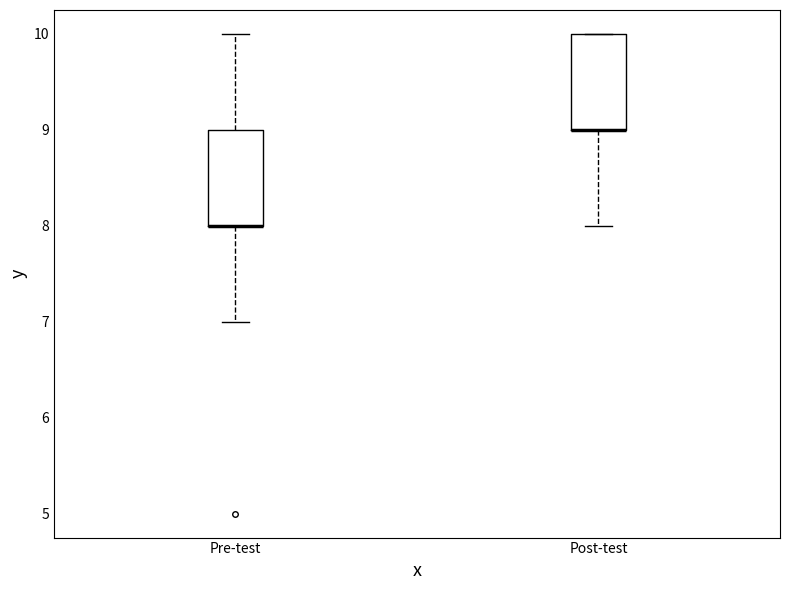

Reading left to right, transcribe this box plot: for each box, give where its median line is, the range the box spans, and where its two whiskers end, as read against the y-axis. The values are not printed on the chart, so give them approximately, as read against the axis.

Pre-test: median 8 (drawn on the box's lower edge), box 8 to 9, whiskers 7 to 10
Post-test: median 9 (drawn on the box's lower edge), box 9 to 10, whiskers 8 to 10